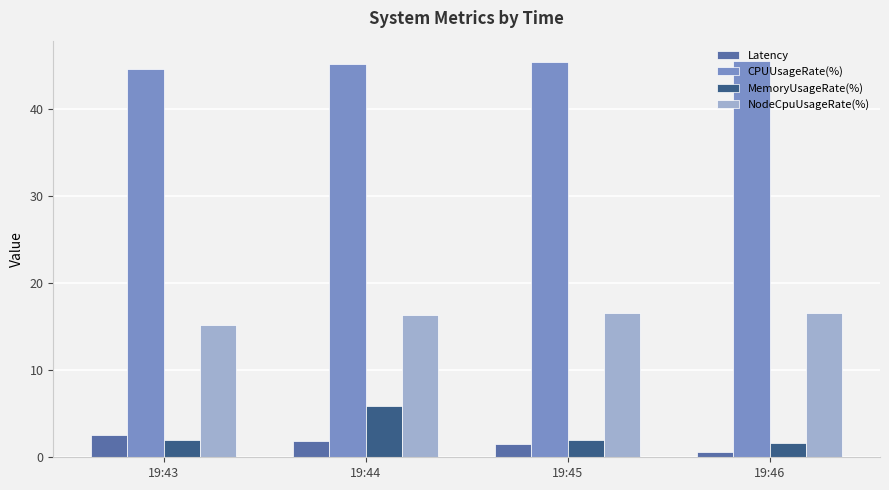

At 19:43, list the series in order from largest to smallest.

CPUUsageRate(%), NodeCpuUsageRate(%), Latency, MemoryUsageRate(%)